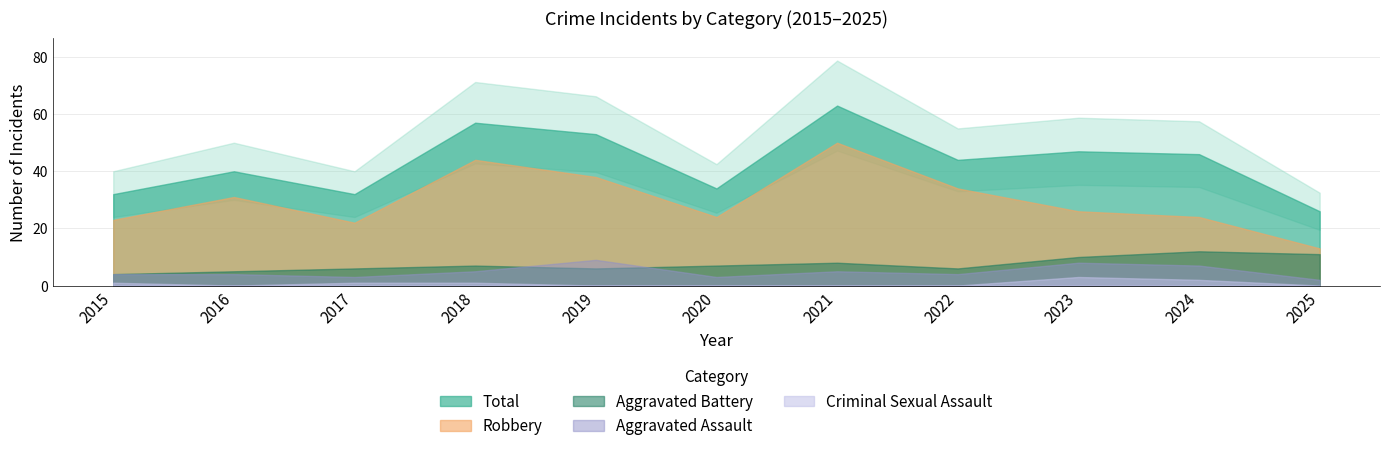

What is the average value of the Aggravated Battery series?

7